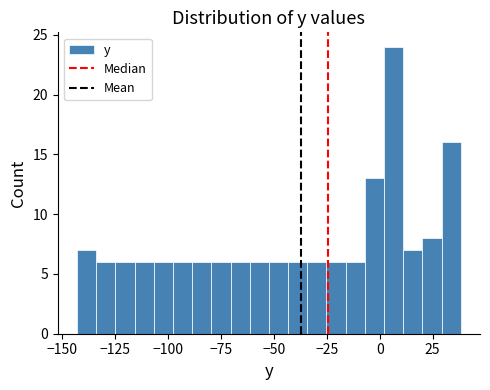

Around what value on the x-axis is the tallest bar? Give the approximate position of its centre, as read against the axis.

5